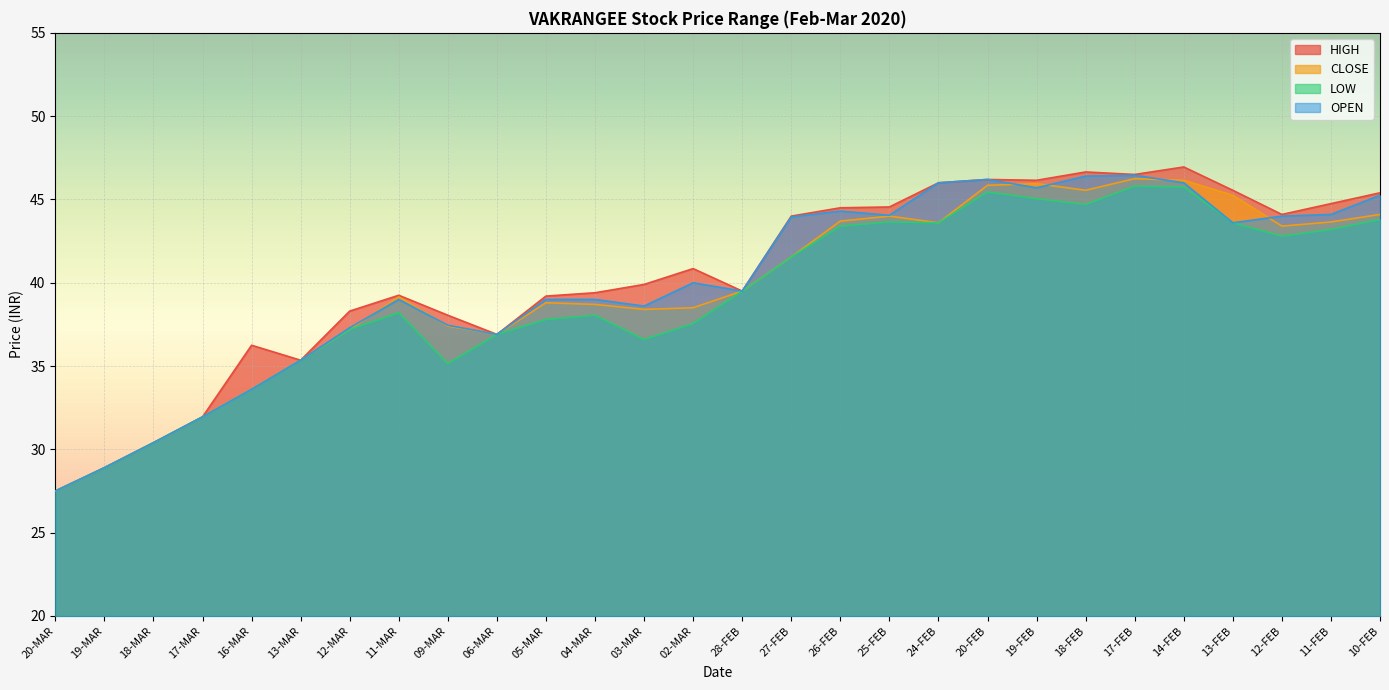

What is the value of the OPEN point at the 6th from the left?

35.4